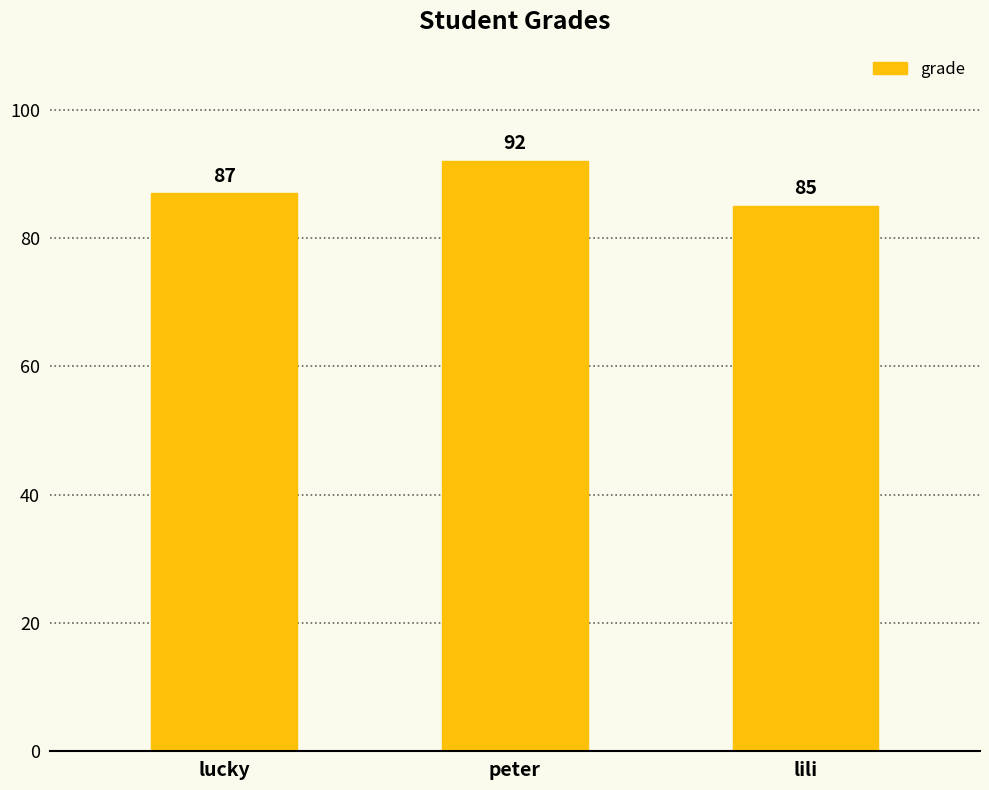

The value at peter is 92. True or false?

True